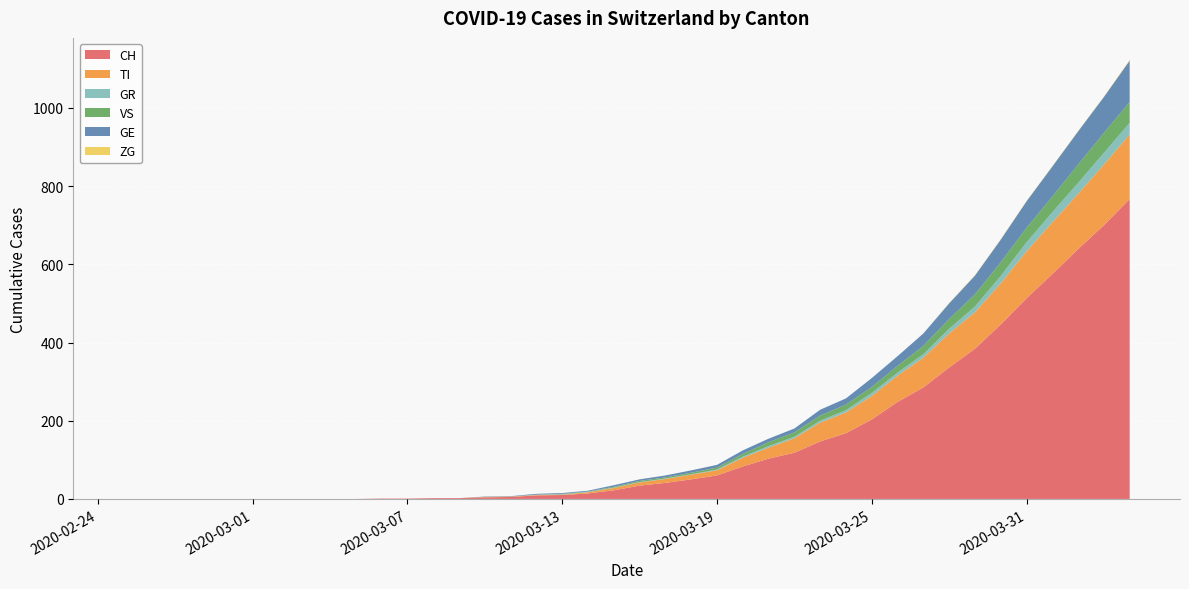

At which category is the sum across all series the highest?

2020-04-04